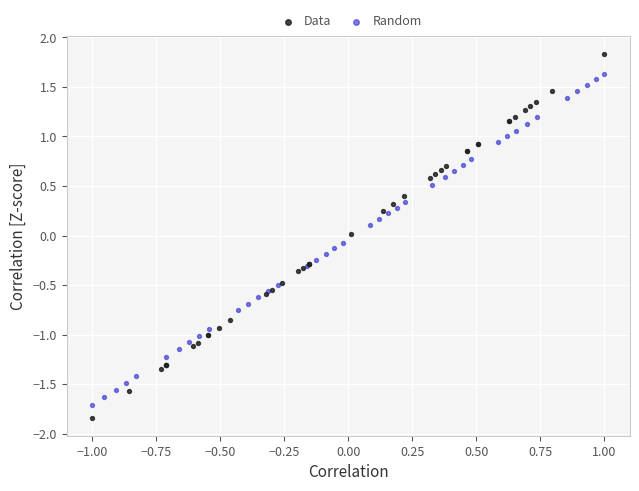

Which series contains the highest Y value?

Data